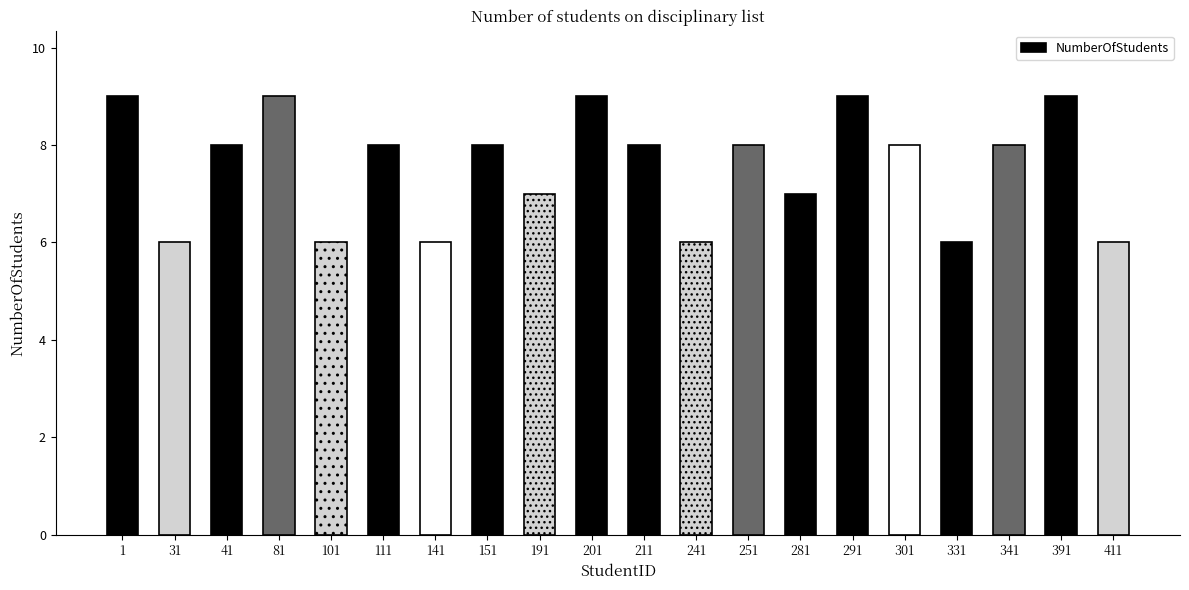

Where does the data first go above 8?

1